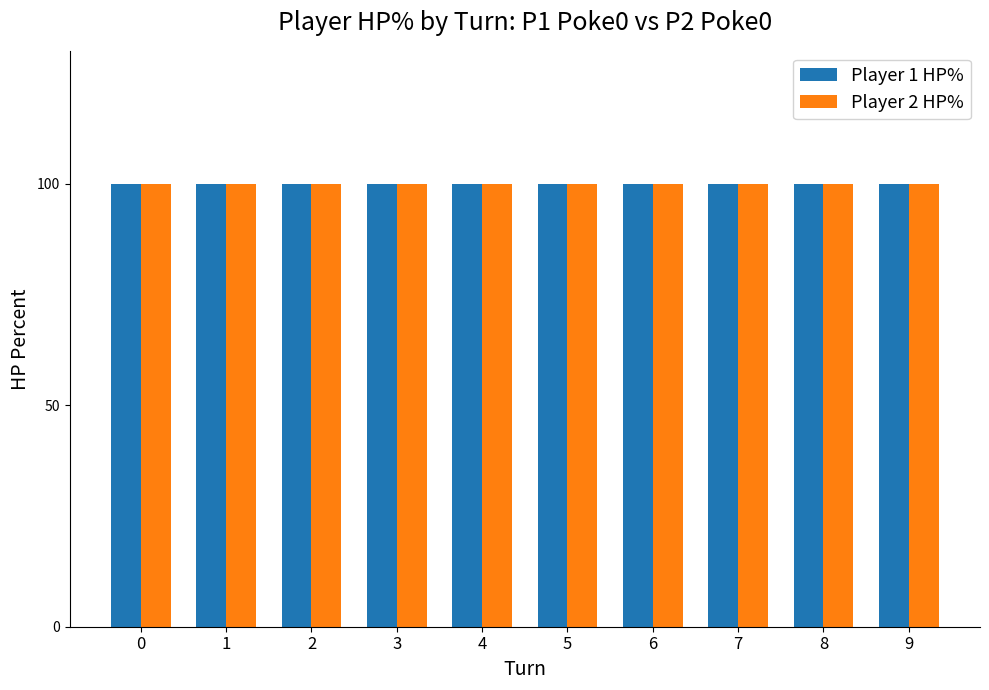

How many bars are there in each group?

2